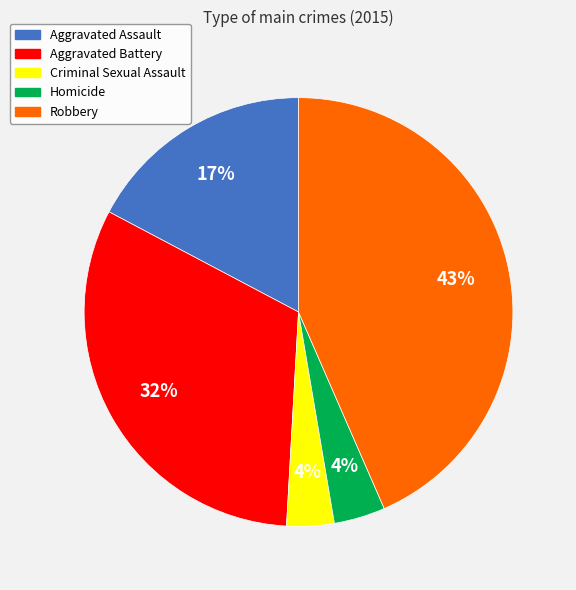

What is the largest slice in the pie chart?

Robbery